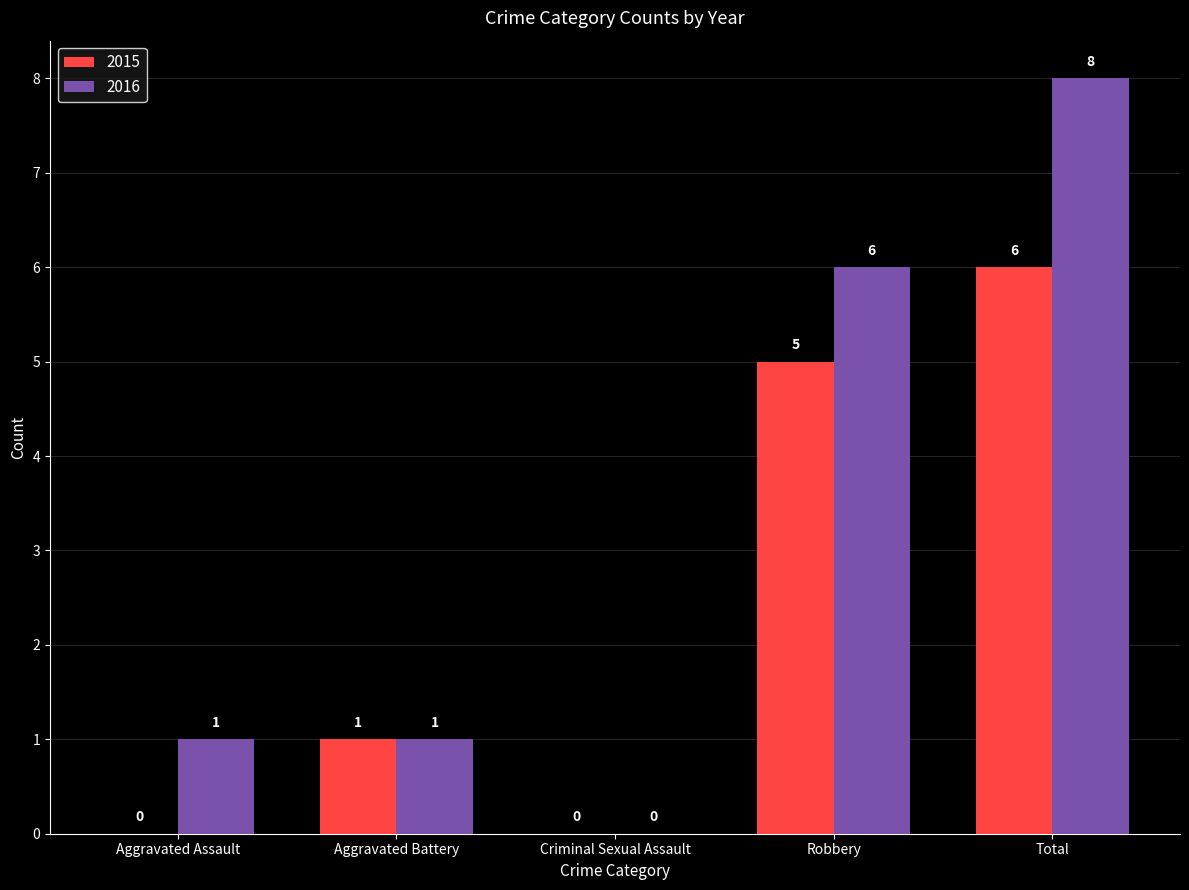

Which series has the largest total across all categories?

2016